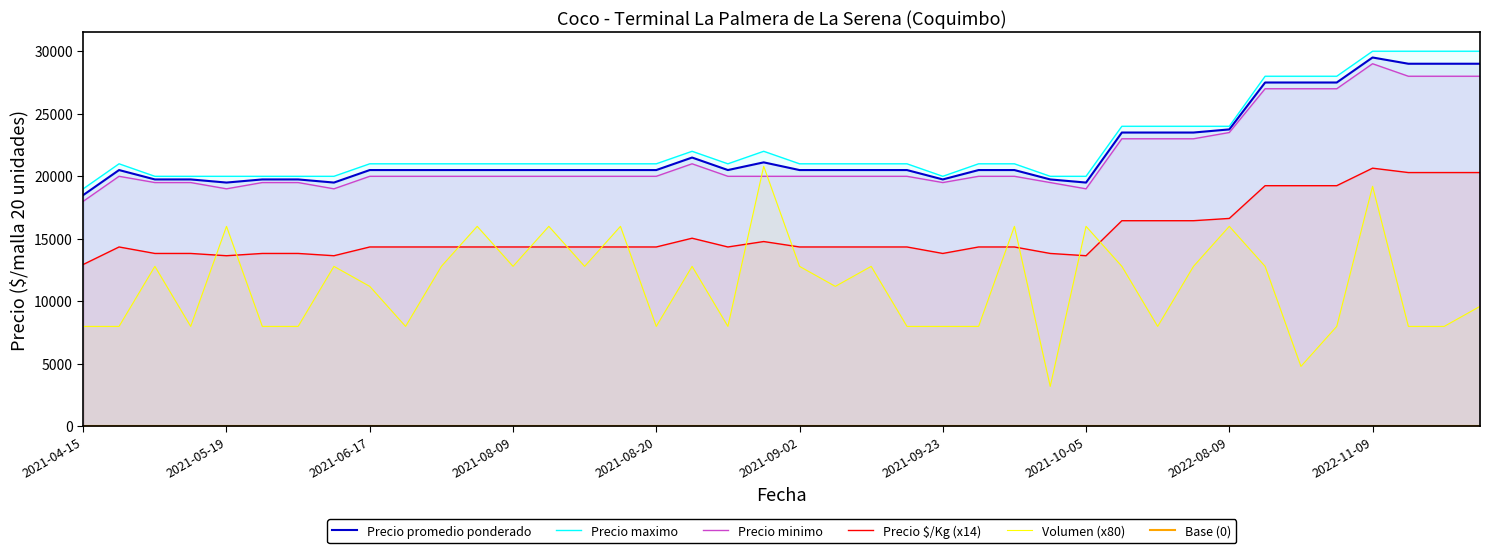

Read the Volumen (x80) value at 2021-10-05.

16000